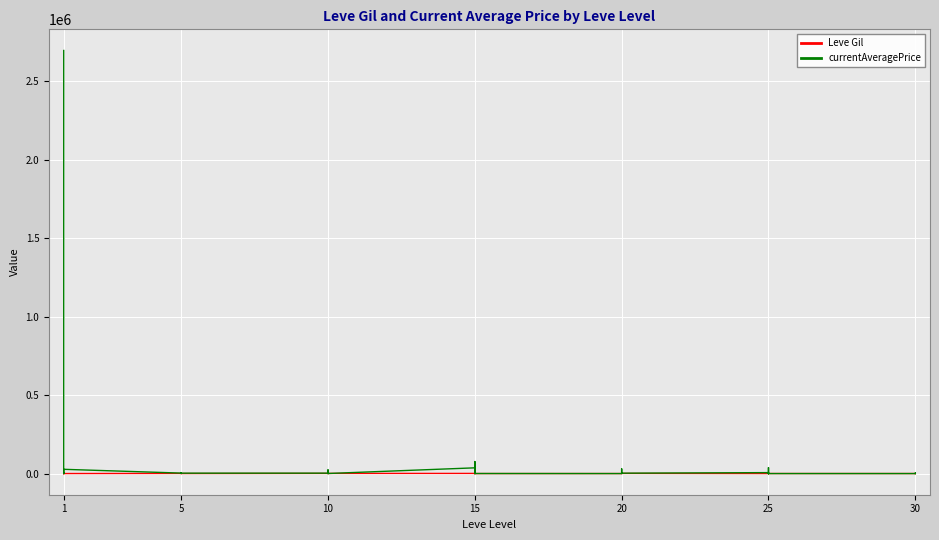

At which category is the sum across all series the highest?

1